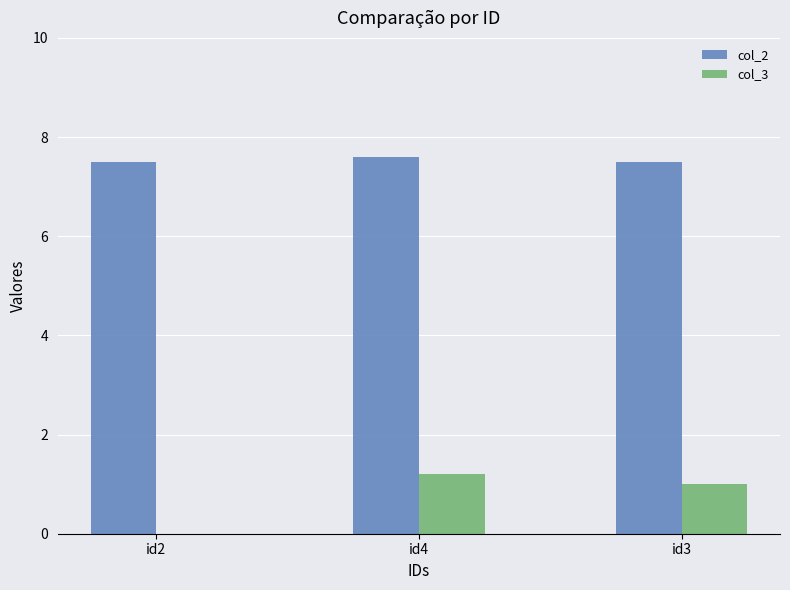

What is the total value across all series at id2?

7.5